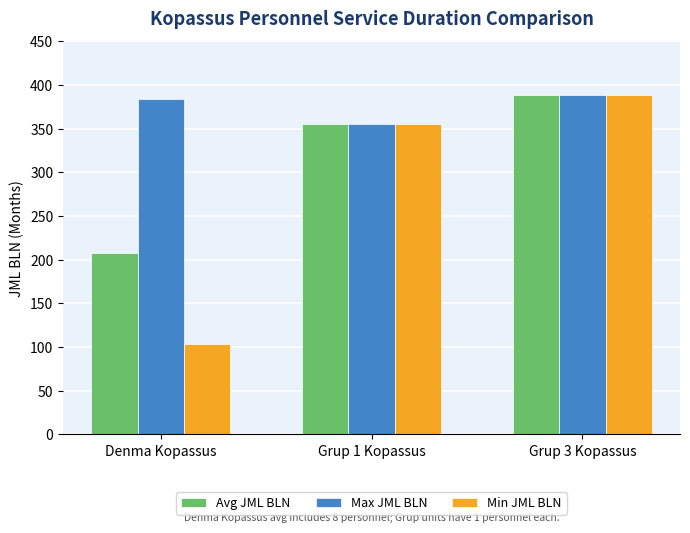

What are all the series names shown in the legend?

Avg JML BLN, Max JML BLN, Min JML BLN